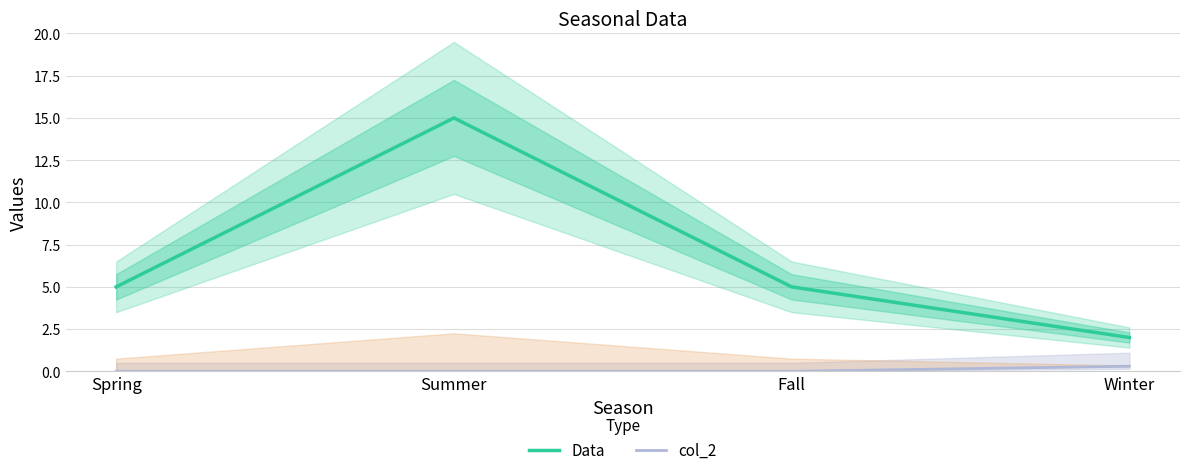

What are all the series names shown in the legend?

Data, col_2